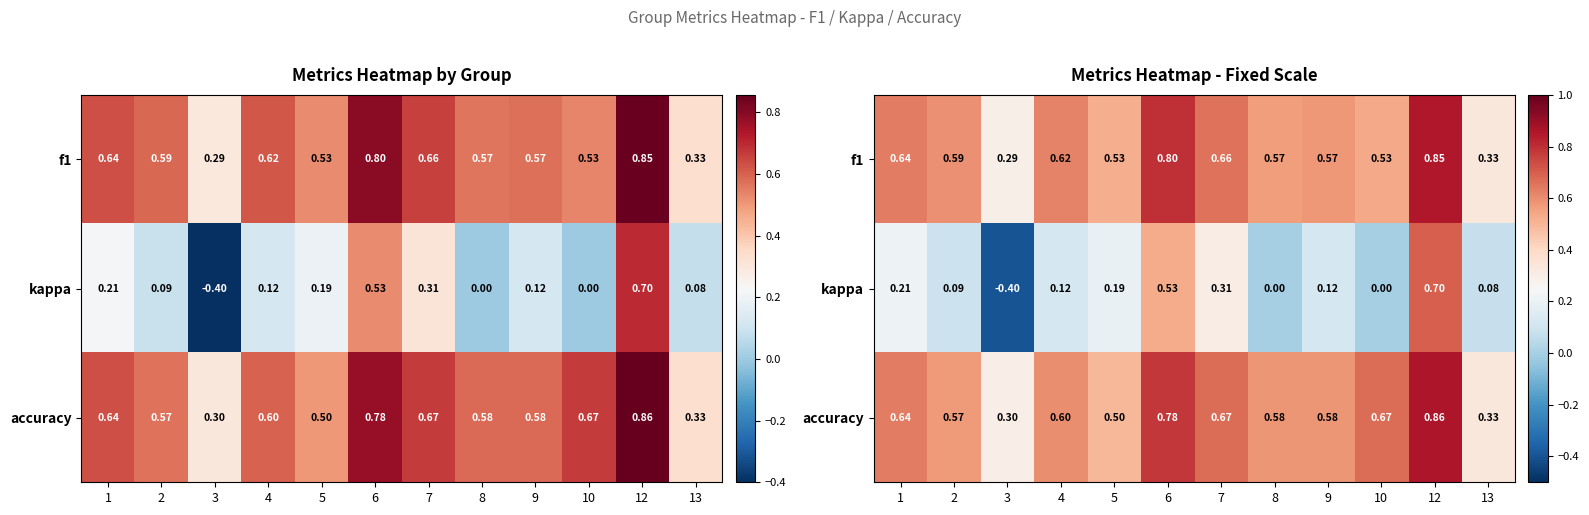

What is the difference between the second highest and minimum values in the f1 series?

0.5